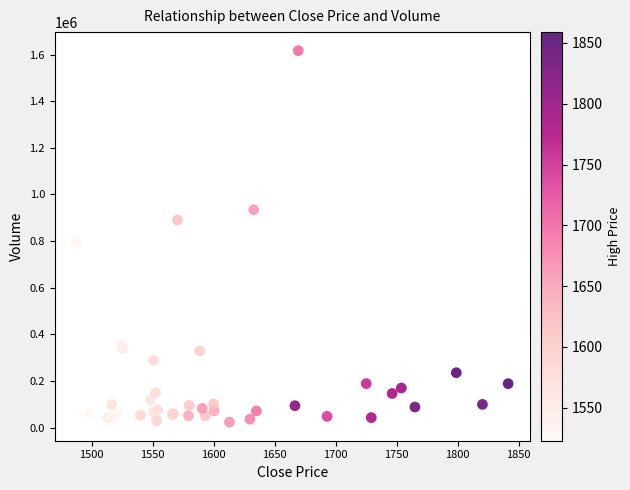

What Y value in the scatter plot is closest to 820108?

800006